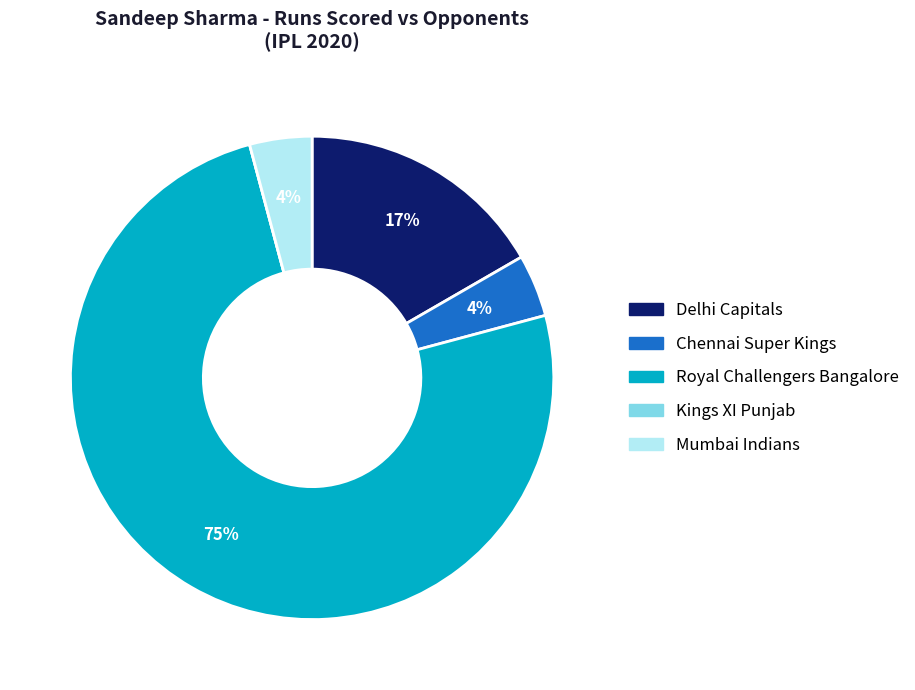

Which slice is the largest?

Royal Challengers Bangalore